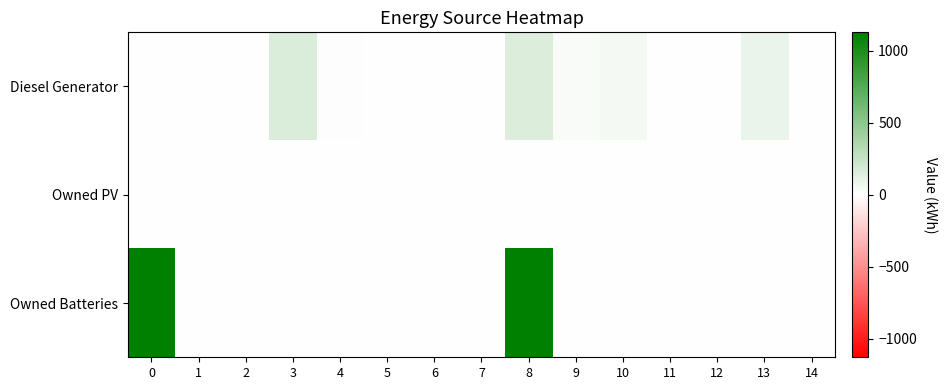

Reading left to right, what are all the values shown in this chart?

Diesel Generator: 0=0.0	1=0.0	2=0.0	3=167.0	4=15.0	5=0.0	6=0.0	7=0.0	8=152.0	9=30.0	10=45.0	11=0.0	12=0.0	13=92.0	14=0.0
Owned PV: 0=0.0	1=0.0	2=0.0	3=0.0	4=0.0	5=0.0	6=0.0	7=0.0	8=0.0	9=0.0	10=0.0	11=0.0	12=0.0	13=0.0	14=0.0
Owned Batteries: 0=1129.0	1=0.0	2=0.0	3=0.0	4=0.0	5=0.0	6=0.0	7=0.0	8=1129.0	9=0.0	10=0.0	11=0.0	12=0.0	13=0.0	14=0.0